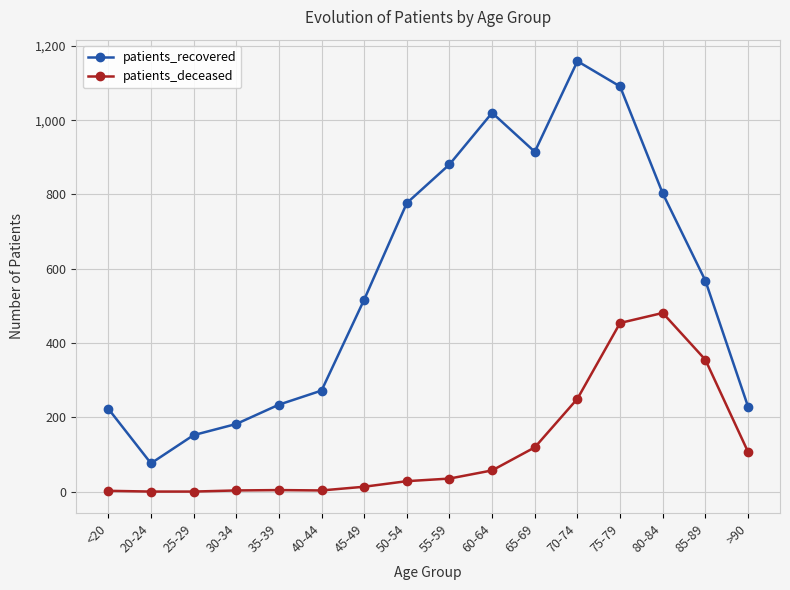

True or false: patients_deceased has more than 1 points higher than both neighbors.

True